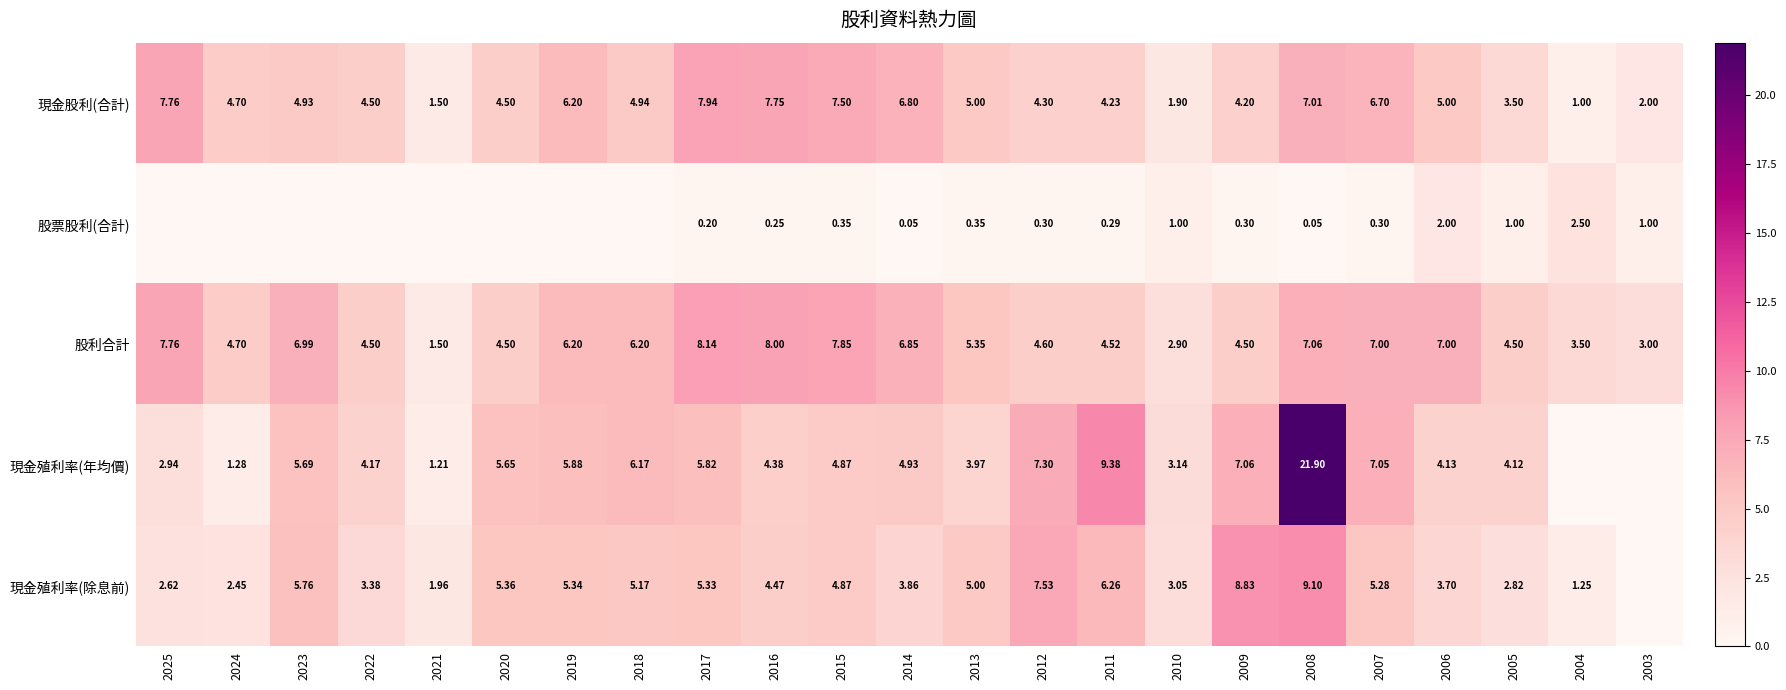

Between 2013 and 2011, which series saw the biggest shift?

現金殖利率(年均價)